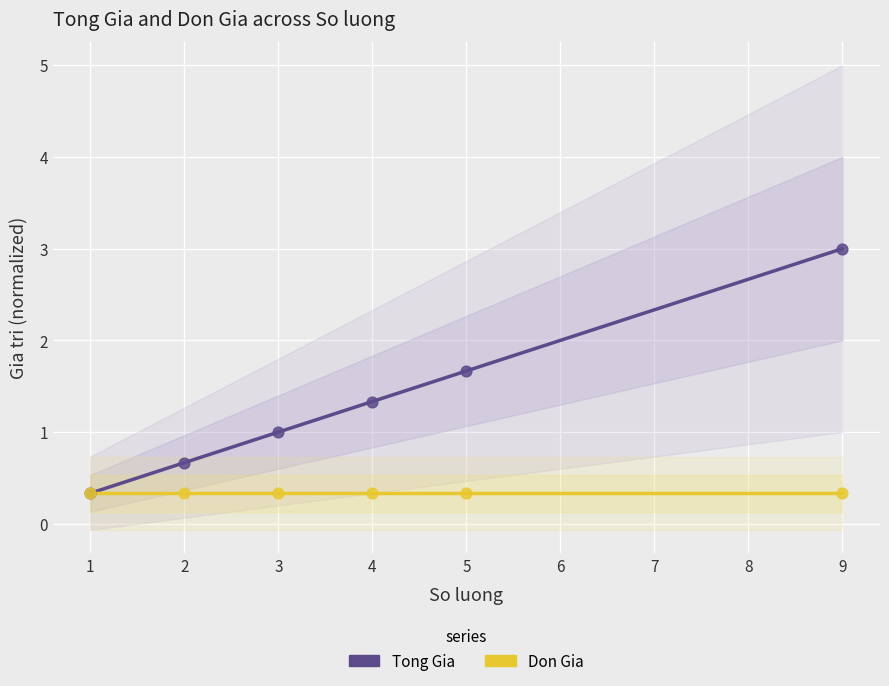

Which series reaches the maximum Y coordinate?

Tong Gia